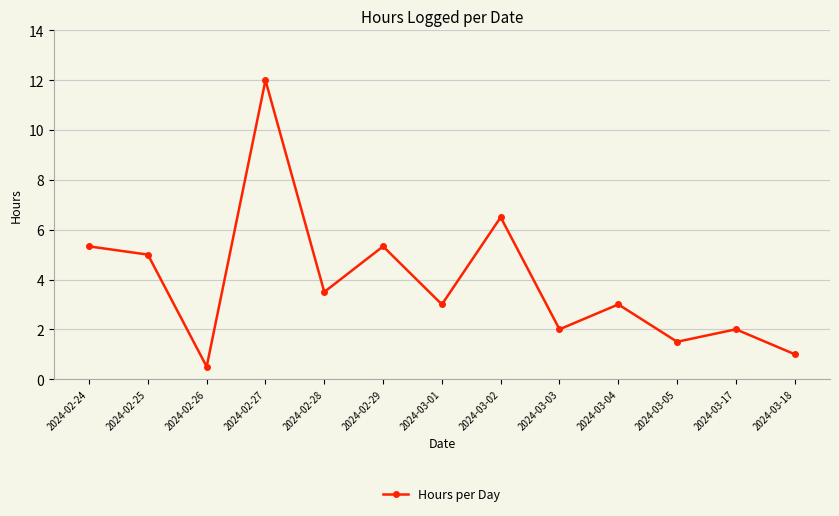

What position from the right is 2024-02-26?

11